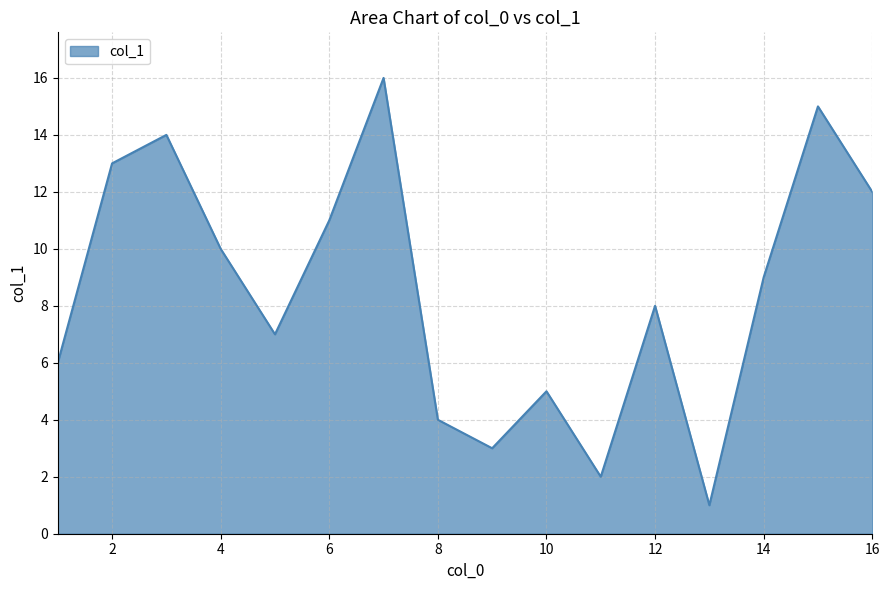

What is the greatest value displayed?

16